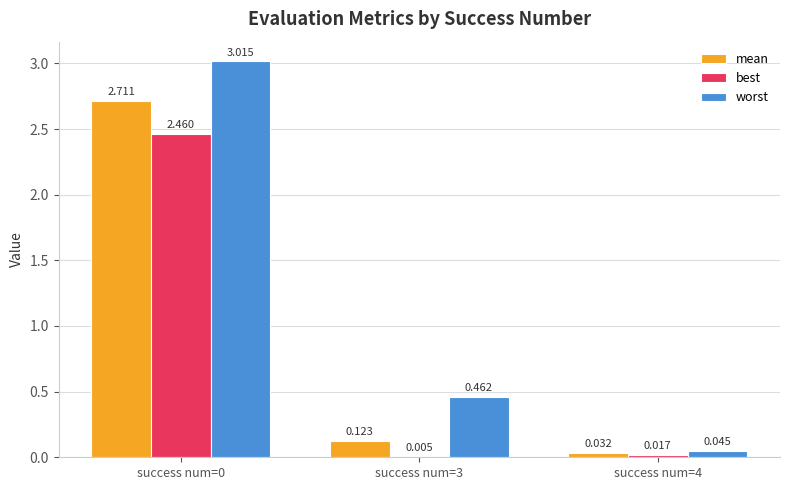

Which series has the largest total across all categories?

worst